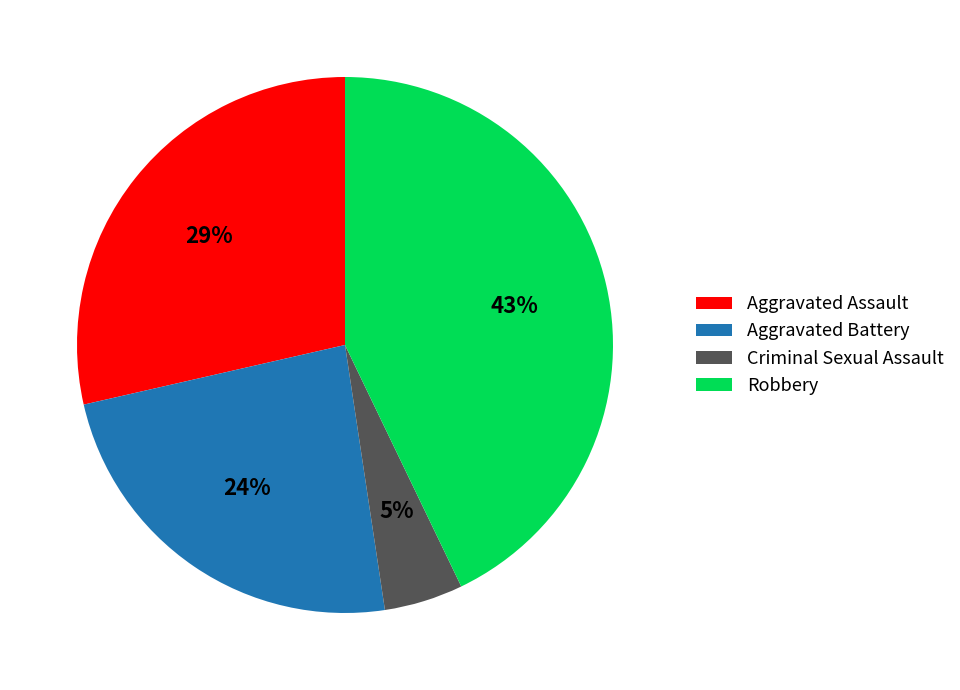

Is it true that Robbery is 43% of the pie?

True